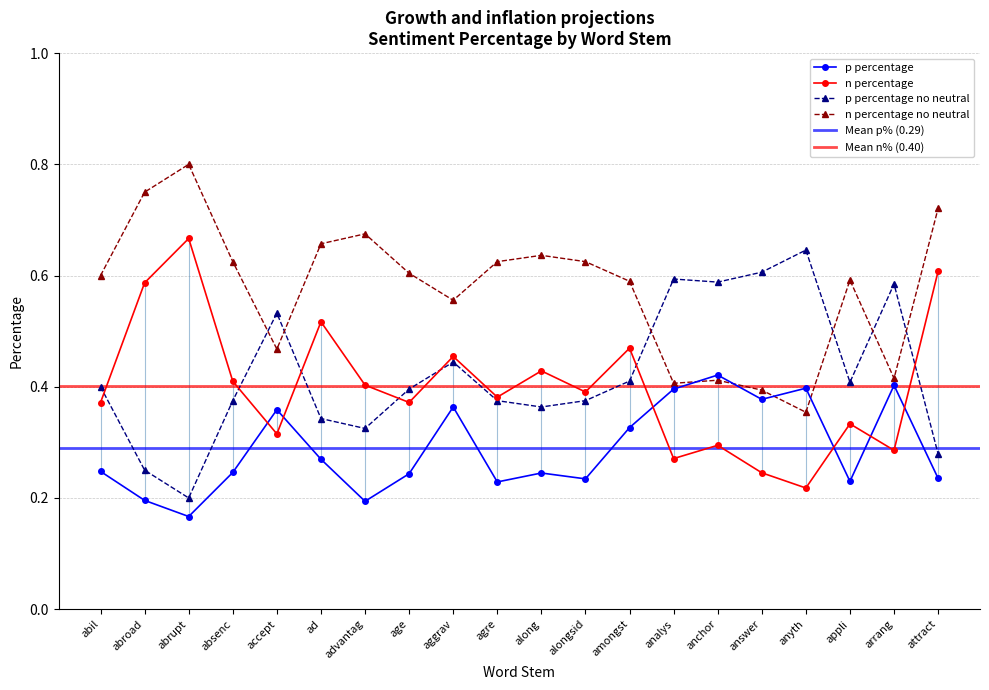

Is it true that p_percentage equals 0.2 at abrupt?

True